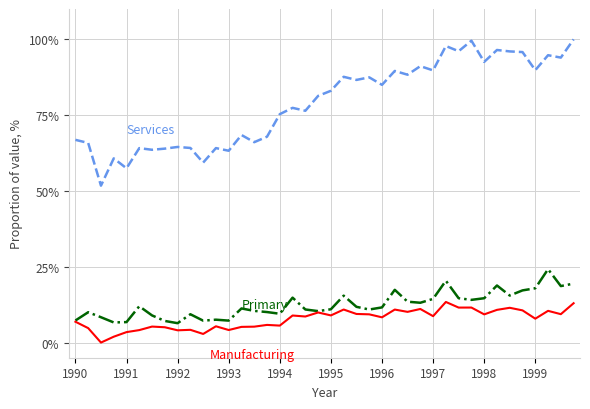

What is the maximum value shown in the chart?

100.0